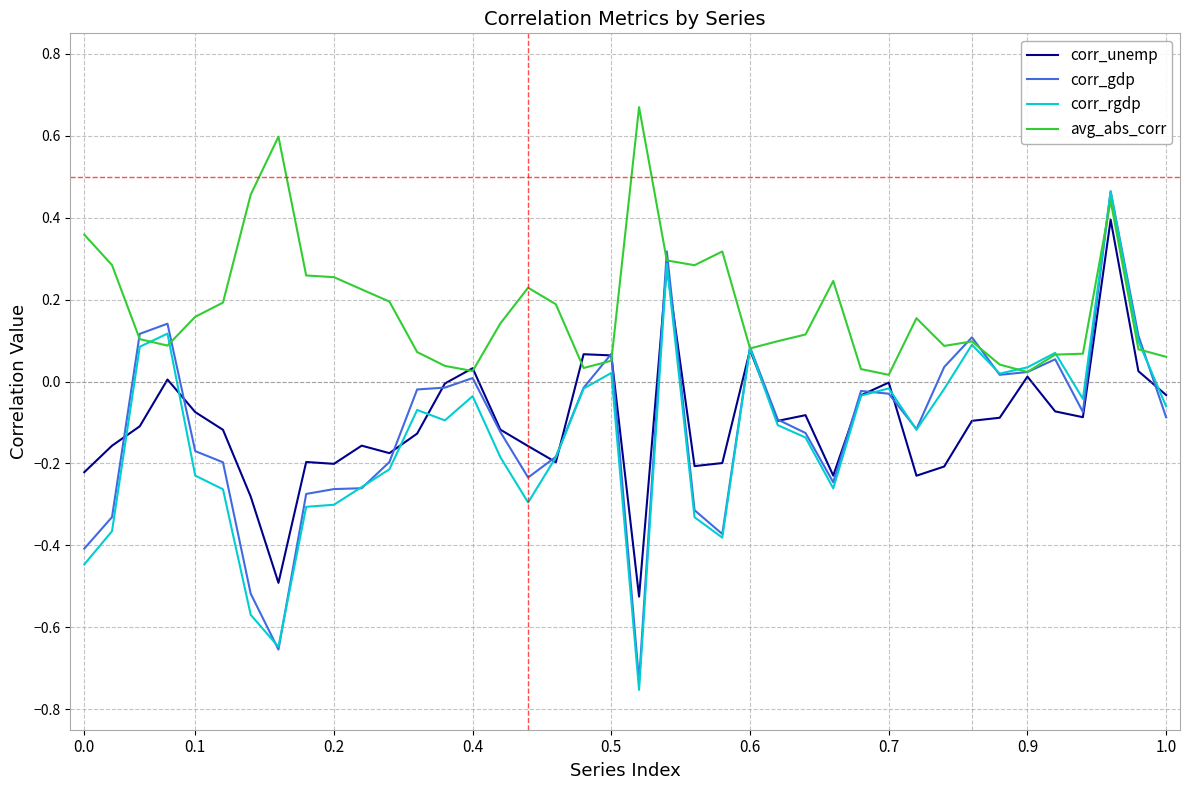

Which series has the largest total across all categories?

avg_abs_corr